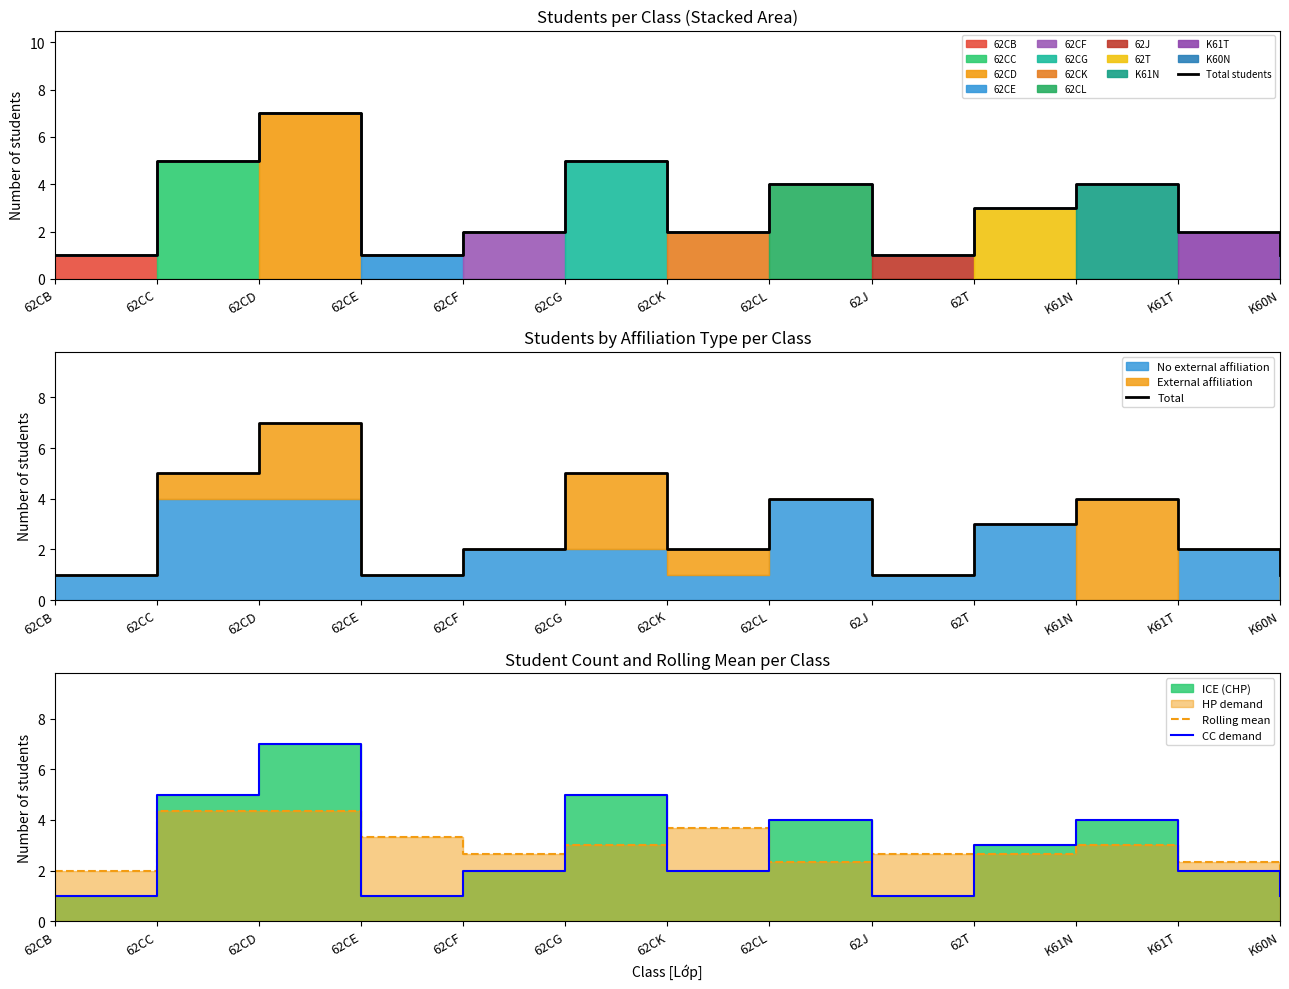

What is the label of the 6th point from the left?

62CG